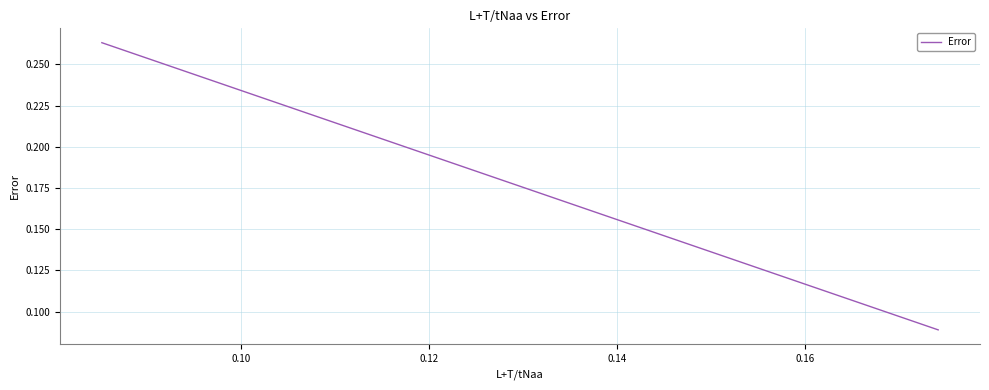

What is the minimum value shown in the chart?

0.1